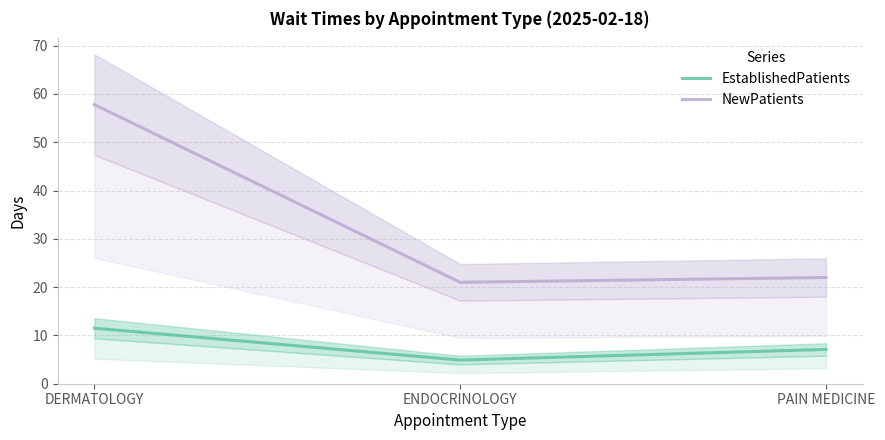

Which series has the largest total across all categories?

NewPatients